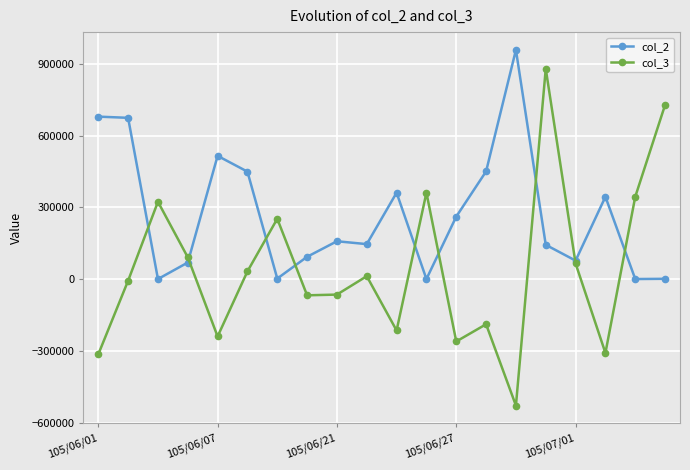

Which series has the largest range (max minus min)?

col_3